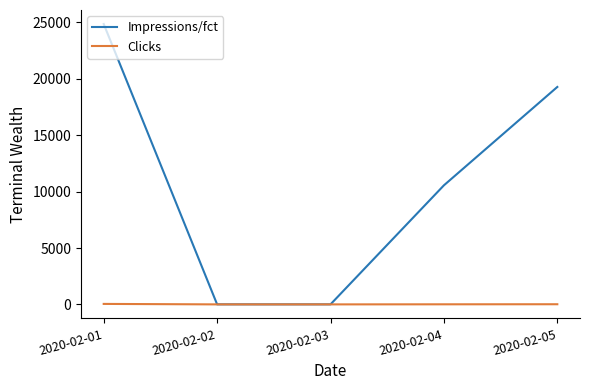

Which series has the widest spread of values?

Impressions/fct